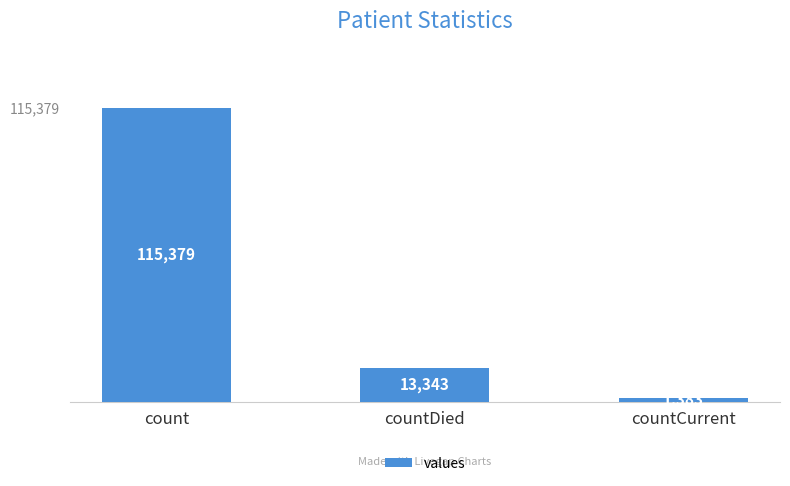

What is the label of the 1st bar from the left?

count